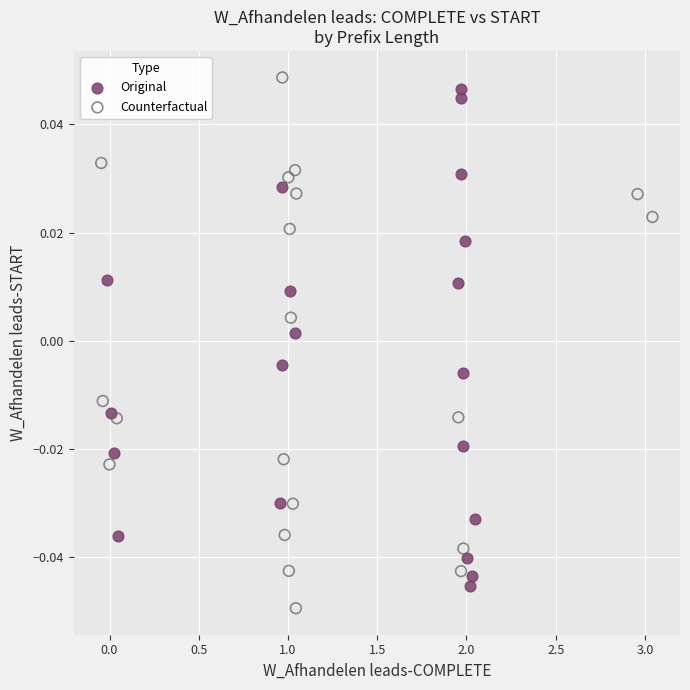

What are all the series names shown in the legend?

Original, Counterfactual